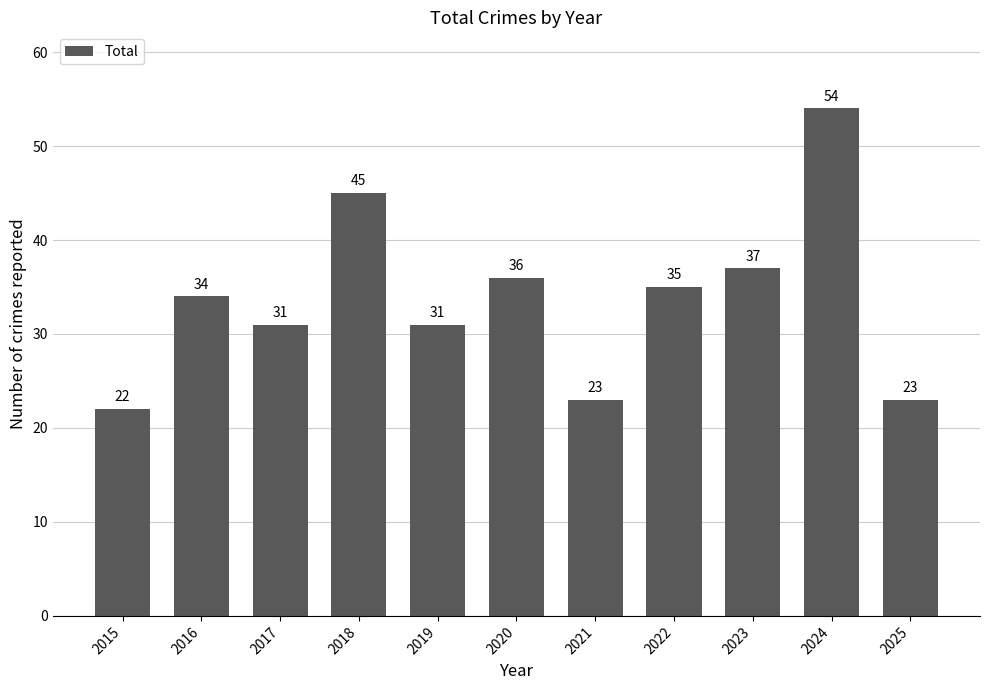

Is it true that the value at 2017 is 51?

False